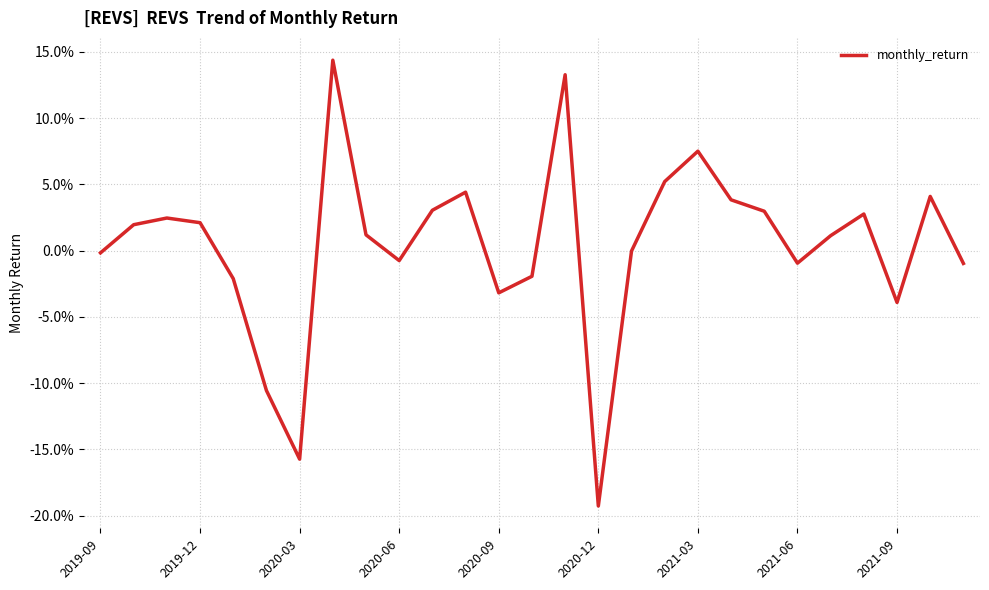

Does the chart have visible grid lines?

Yes